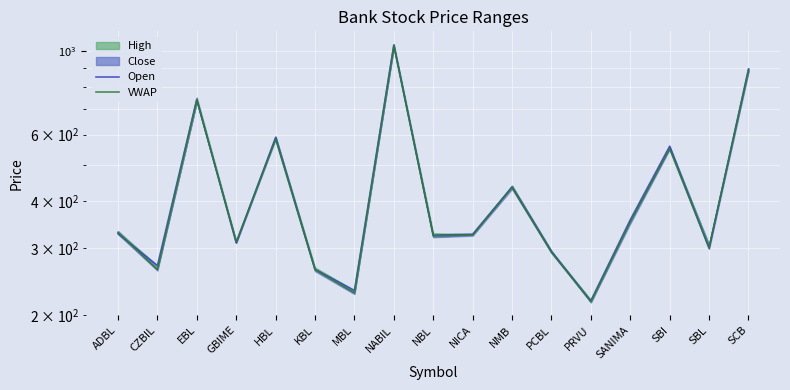

The value of Open at NICA is 327.0. True or false?

True